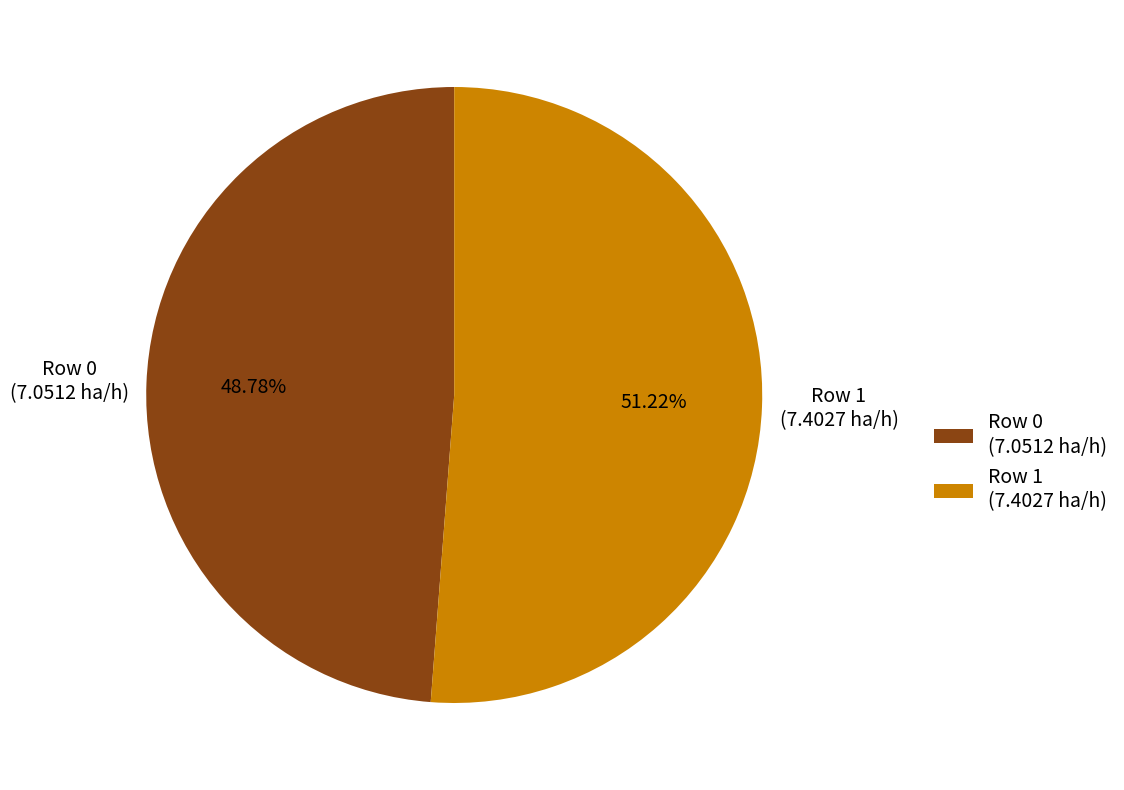

The Row 0 (7.0512 ha/h) slice represents 49% of the pie. True or false?

True